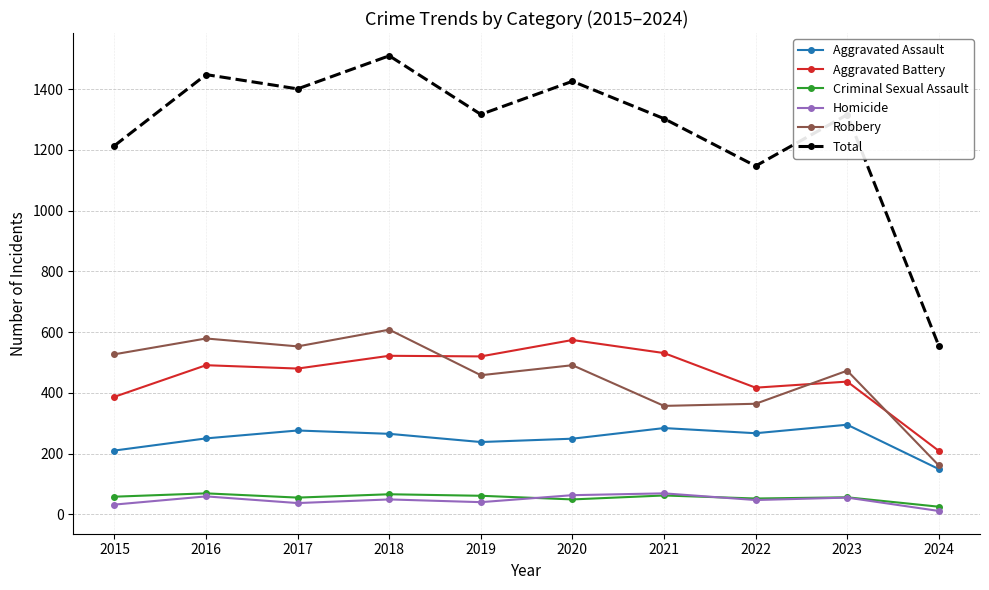

Where does the Homicide series first go above 49?

2016